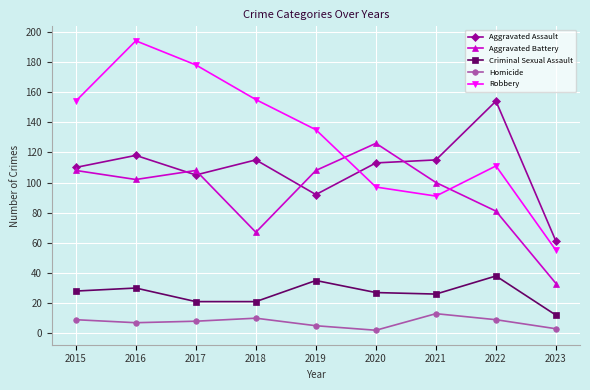

At which category is the sum across all series the highest?

2016